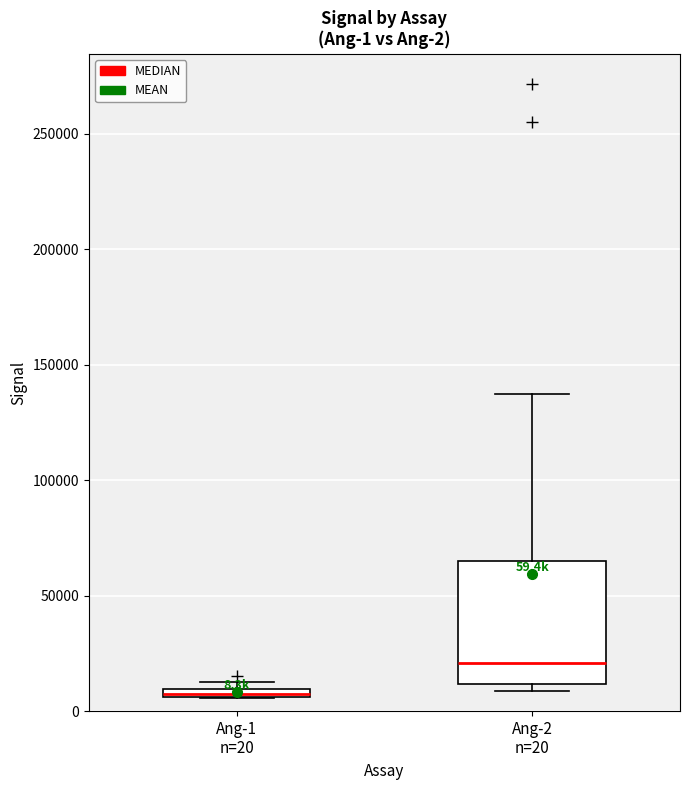

Which box has the lowest median line?

Ang-1 n=20